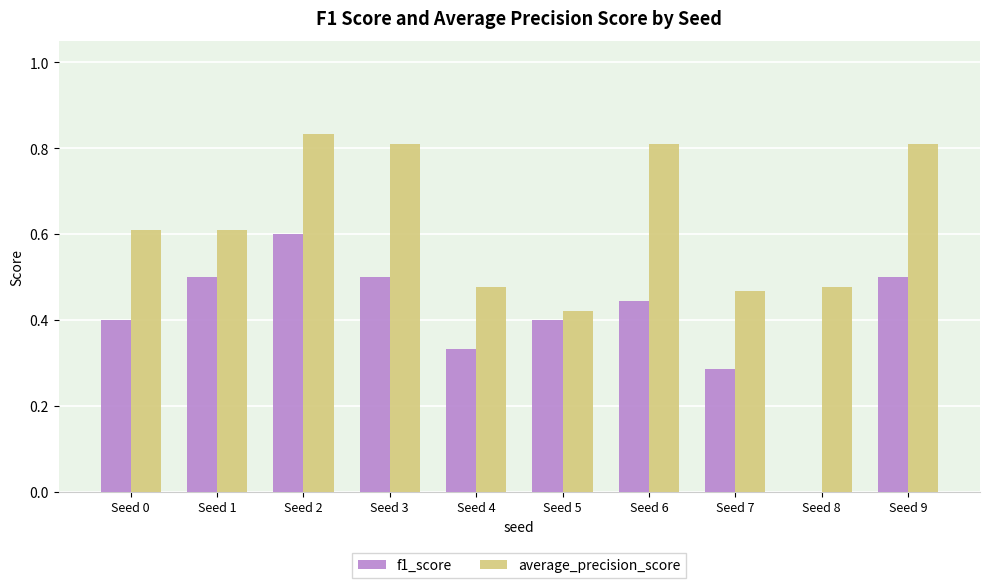

What is the sum of the f1_score values at Seed 6 and Seed 1?

0.9